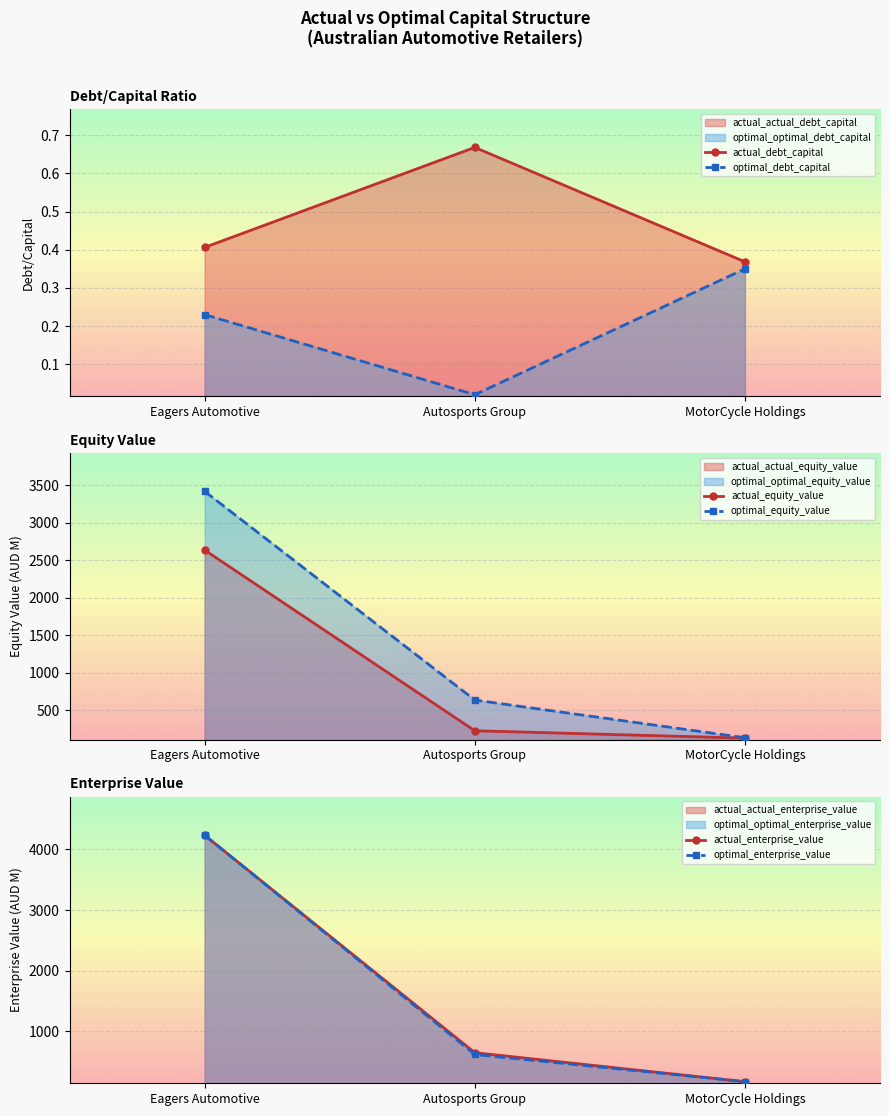

Which series has the largest range (max minus min)?

actual_enterprise_value